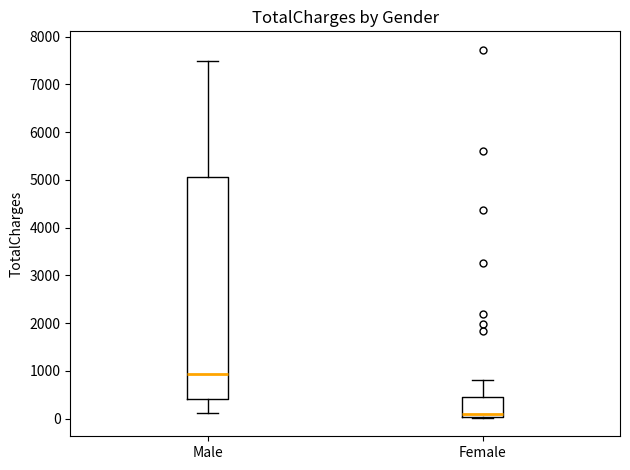

Reading left to right, read every box against the y-axis: the position of its median line, the range the box covers, and the ends of its whiskers. The values are not printed on the chart, so give them approximately, as read against the axis.

Male: median 900, box 400 to 5100, whiskers 100 to 7500
Female: median 100, box 0 to 500, whiskers 0 to 800